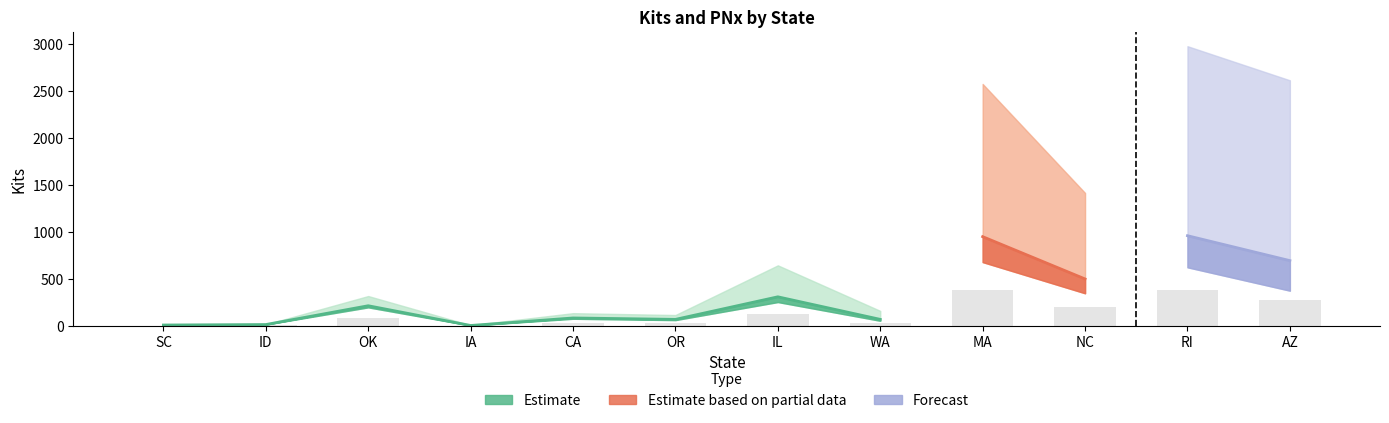

What position from the left is RI?

11